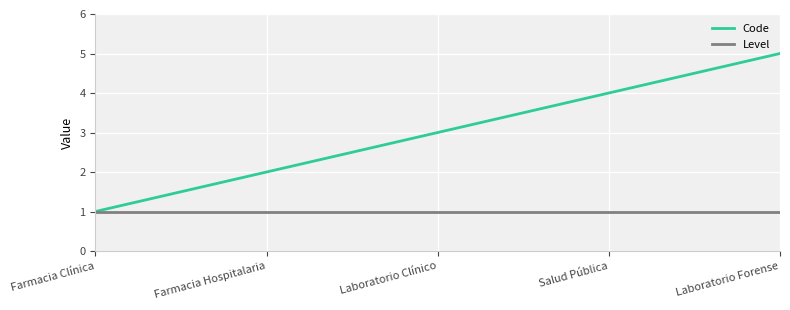

At which category is the sum across all series the highest?

Laboratorio Forense